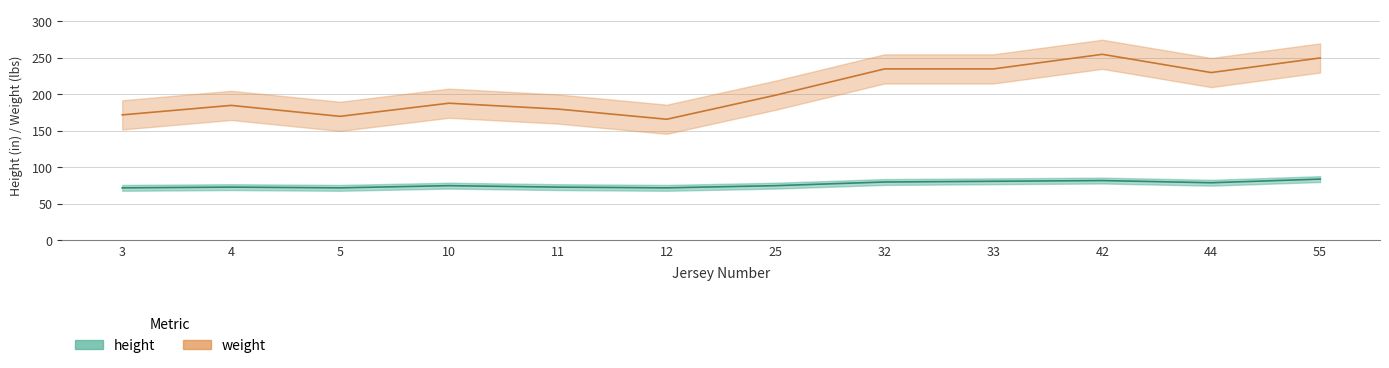

At which label does weight first exceed 199?

32